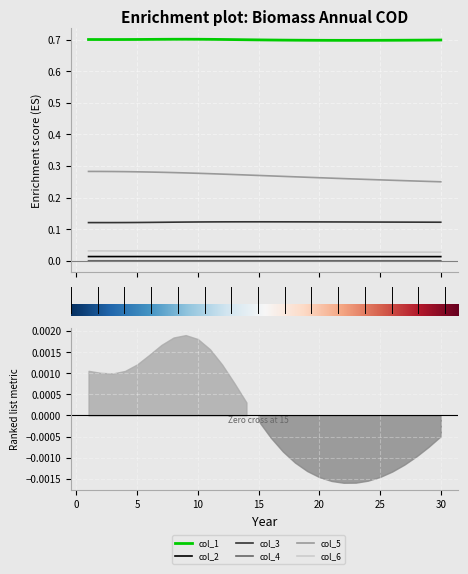

Reading left to right, what are all the values shown in this chart?

col_1: 0.7	0.7	0.7	0.7	0.7	0.7	0.7	0.7	0.7	0.7	0.7	0.7	0.7	0.7	0.7	0.7	0.7	0.7	0.7	0.7	0.7	0.7	0.7	0.7	0.7	0.7	0.7	0.7	0.7	0.7
col_2: 0.0	0.0	0.0	0.0	0.0	0.0	0.0	0.0	0.0	0.0	0.0	0.0	0.0	0.0	0.0	0.0	0.0	0.0	0.0	0.0	0.0	0.0	0.0	0.0	0.0	0.0	0.0	0.0	0.0	0.0
col_3: 0.1	0.1	0.1	0.1	0.1	0.1	0.1	0.1	0.1	0.1	0.1	0.1	0.1	0.1	0.1	0.1	0.1	0.1	0.1	0.1	0.1	0.1	0.1	0.1	0.1	0.1	0.1	0.1	0.1	0.1
col_4: 0.0	0.0	0.0	0.0	0.0	0.0	0.0	0.0	0.0	0.0	0.0	0.0	0.0	0.0	0.0	0.0	0.0	0.0	0.0	0.0	0.0	0.0	0.0	0.0	0.0	0.0	0.0	0.0	0.0	0.0
col_5: 0.3	0.3	0.3	0.3	0.3	0.3	0.3	0.3	0.3	0.3	0.3	0.3	0.3	0.3	0.3	0.3	0.3	0.3	0.3	0.3	0.3	0.3	0.3	0.3	0.3	0.3	0.3	0.3	0.3	0.3
col_6: 0.0	0.0	0.0	0.0	0.0	0.0	0.0	0.0	0.0	0.0	0.0	0.0	0.0	0.0	0.0	0.0	0.0	0.0	0.0	0.0	0.0	0.0	0.0	0.0	0.0	0.0	0.0	0.0	0.0	0.0